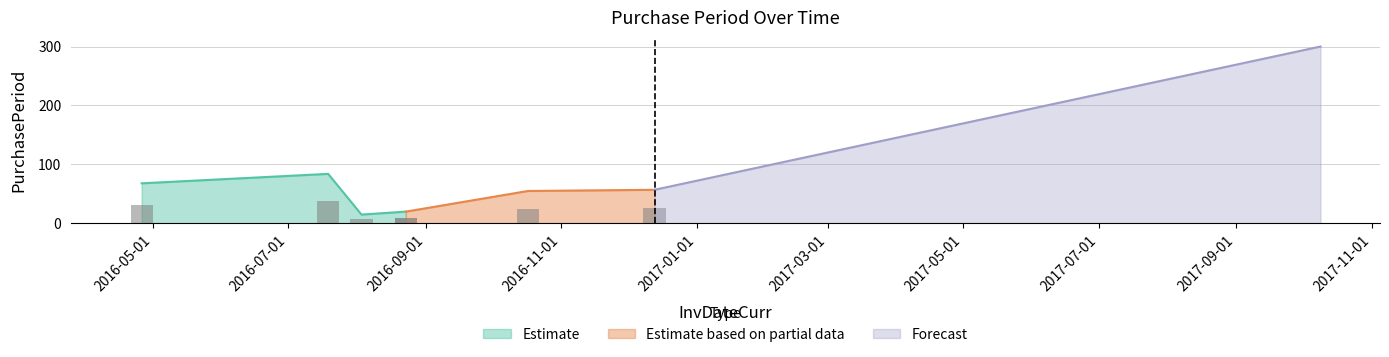

Reading left to right, list all the values displayed in this chart.

68	84	15	20	55	57	300